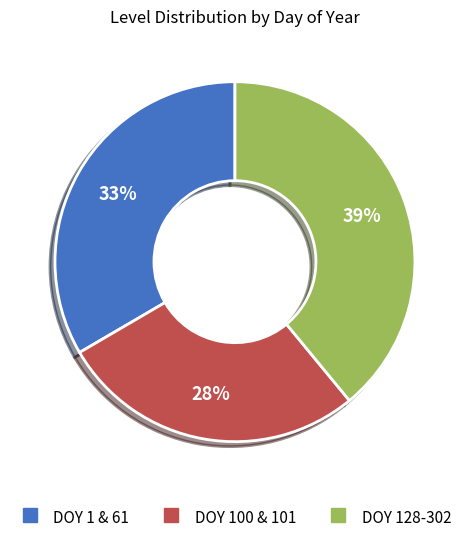

Does any single category account for the majority?

No